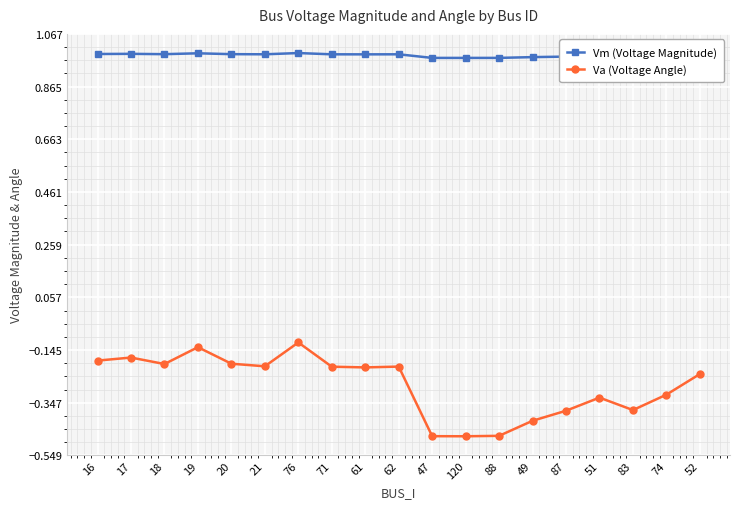

True or false: Va (Voltage Angle) and Vm (Voltage Magnitude) intersect in this chart.

False